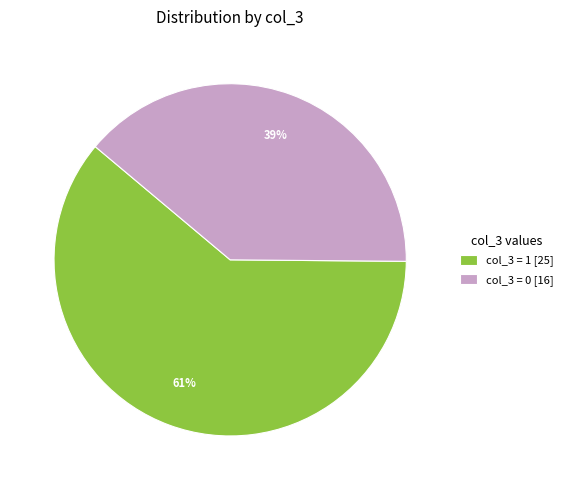

How many slices are in this pie chart?

2